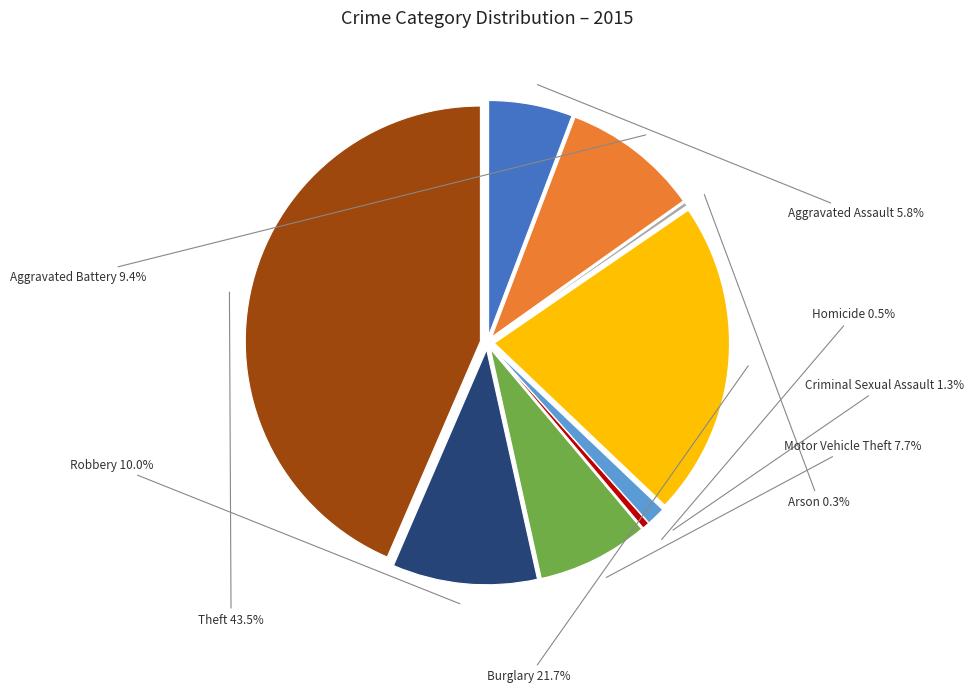

Rank the categories by value from highest to lowest.

Theft, Burglary, Robbery, Aggravated Battery, Motor Vehicle Theft, Aggravated Assault, Criminal Sexual Assault, Homicide, Arson